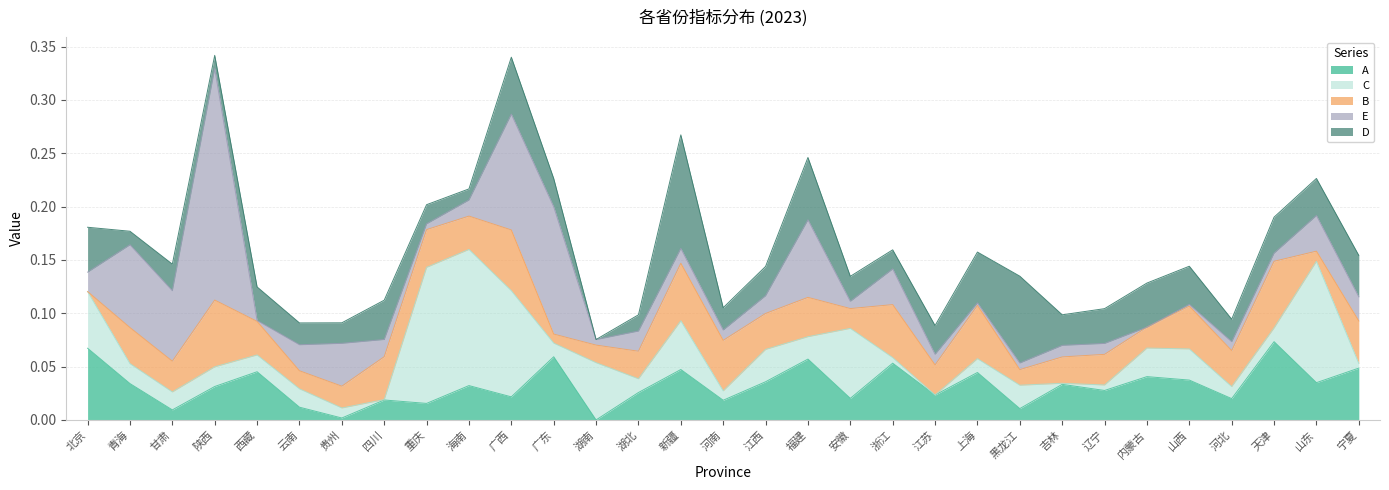

Where is the first local minimum for A?

甘肃